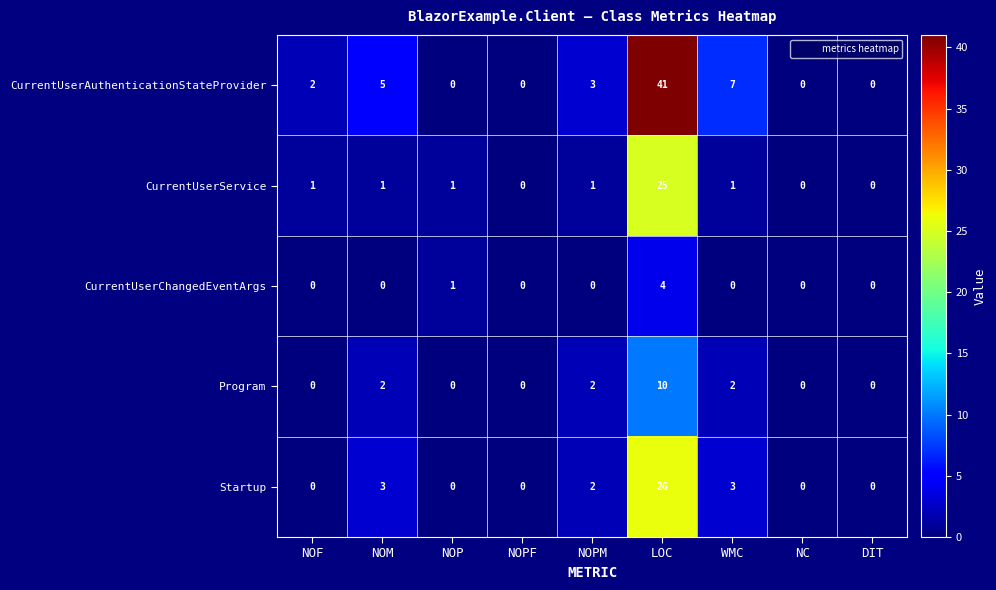

How many categories are shown in the chart?

9